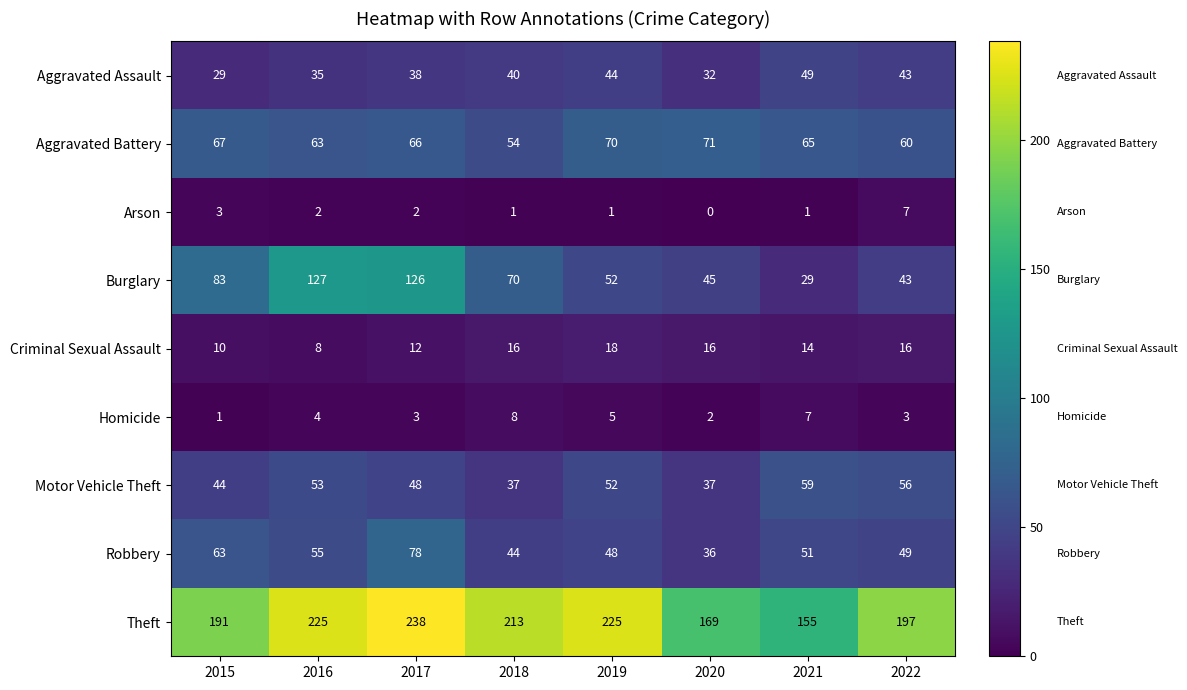

What is the average value of the Motor Vehicle Theft series?

48